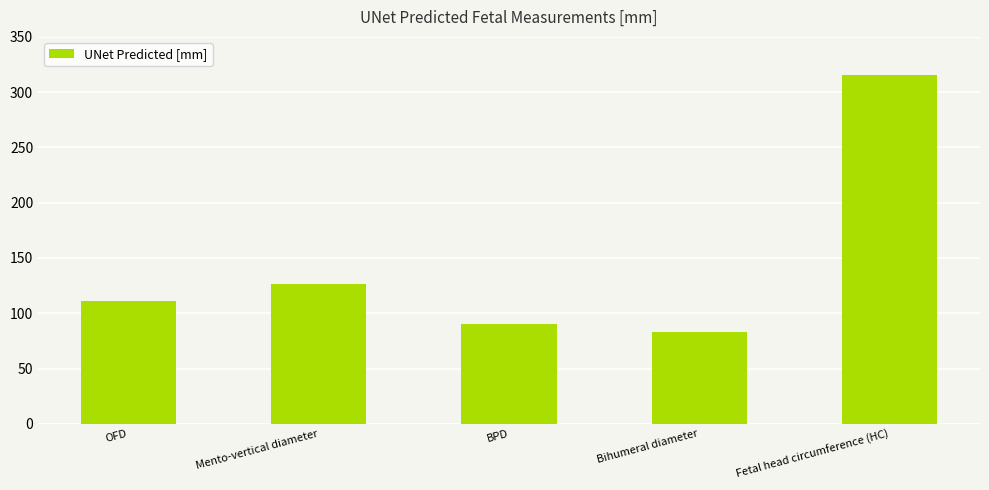

Rank the categories by value from lowest to highest.

Bihumeral diameter, BPD, OFD, Mento-vertical diameter, Fetal head circumference (HC)